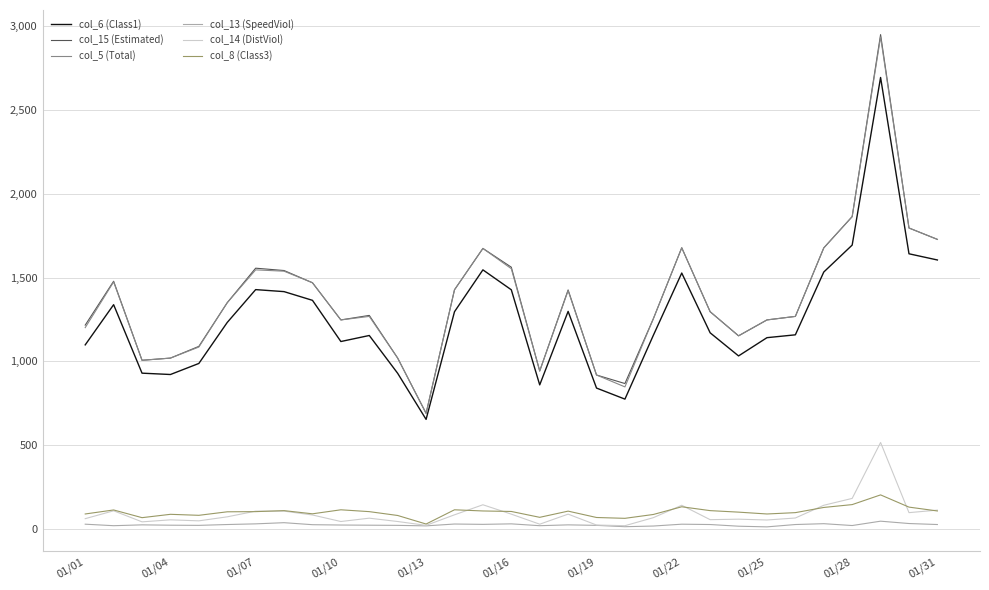

True or false: col_6 (Class1) and col_13 (SpeedViol) cross at least once.

False